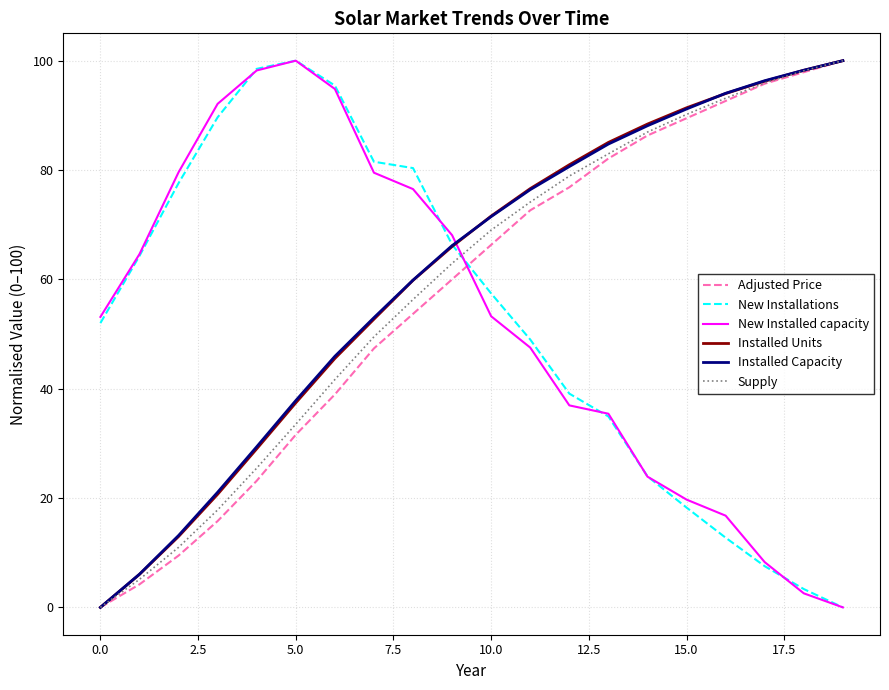

How many lines are shown in the chart?

6